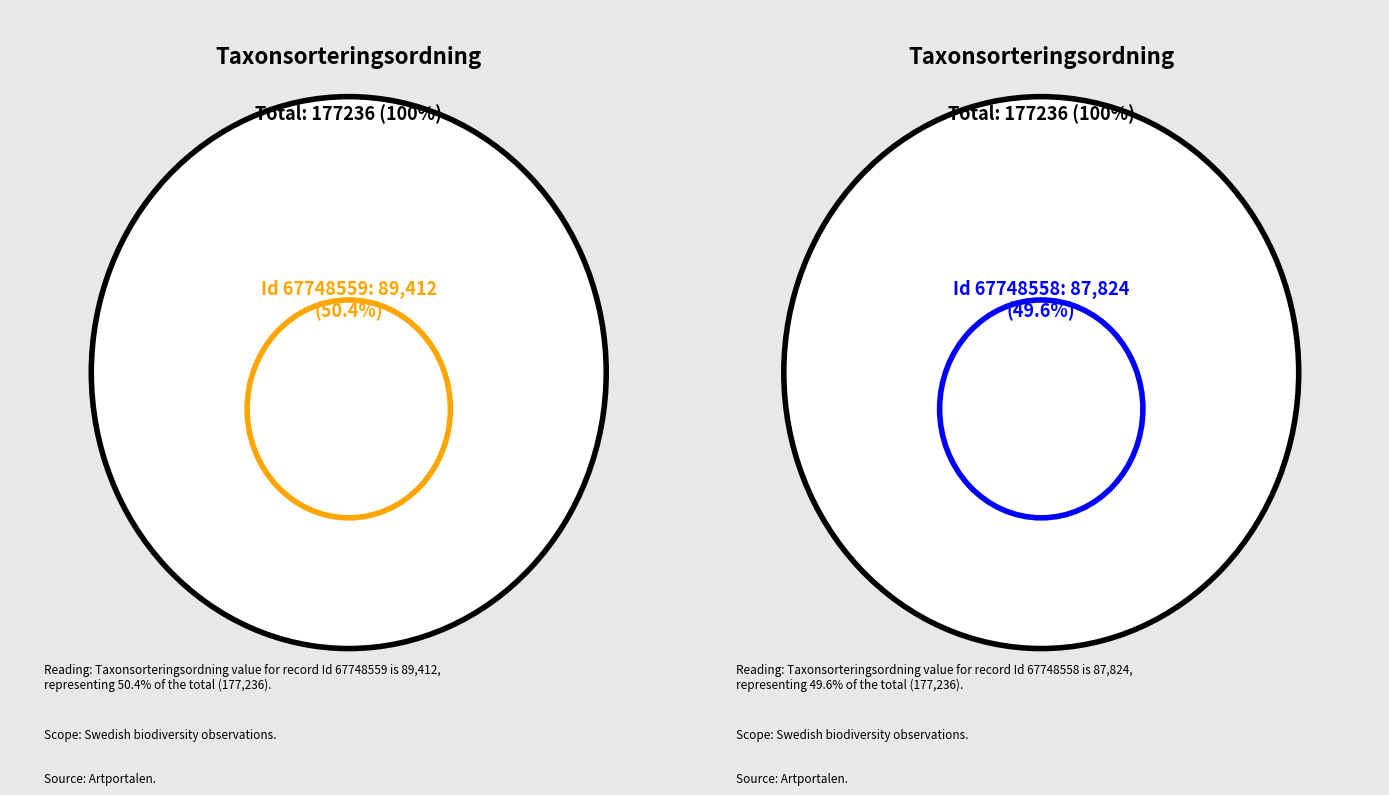

Which has a higher value, 67748558 or 67748559?

67748559